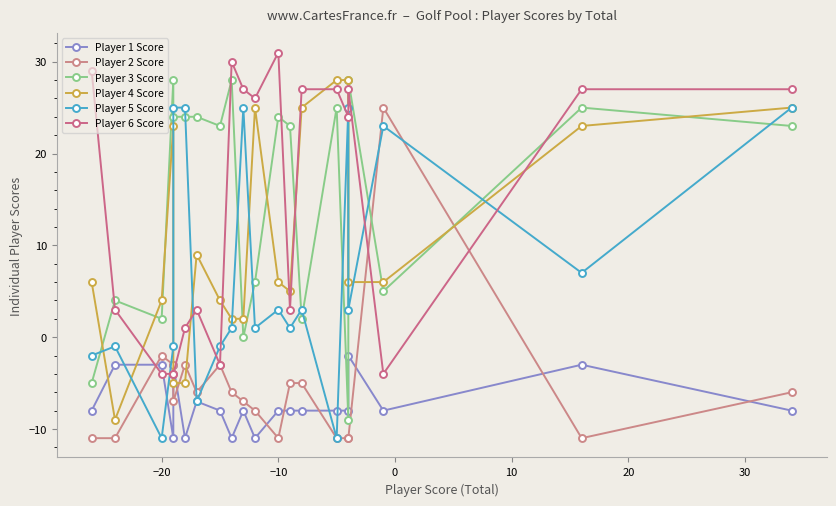

What is the minimum value for Player 5 Score?

-11